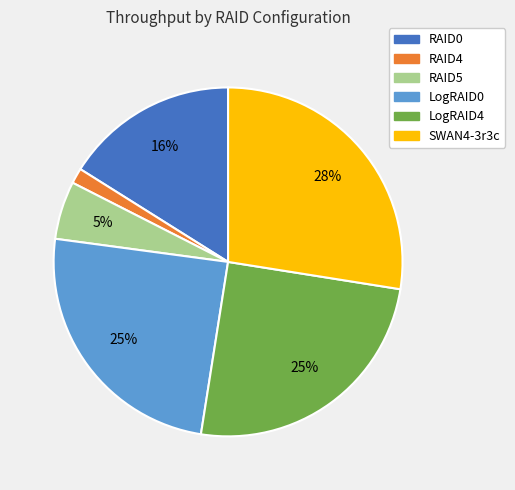

Which category has the biggest portion of the pie?

SWAN4-3r3c